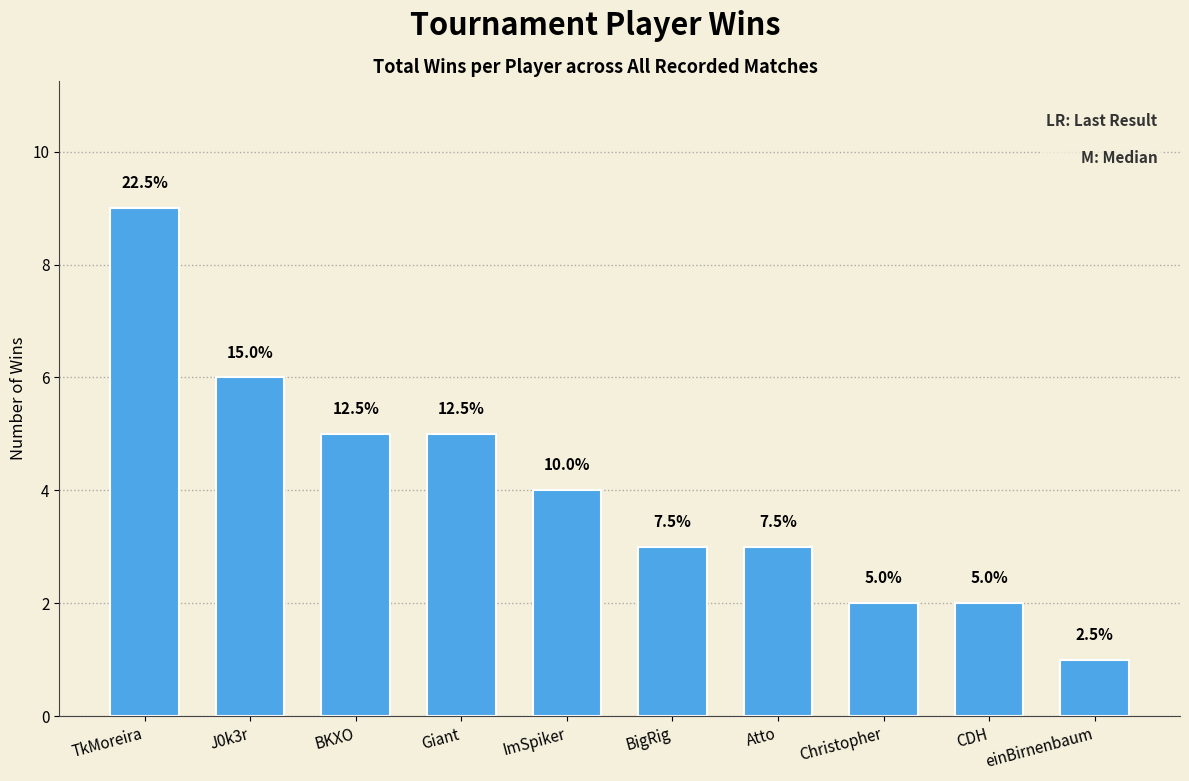

What is the change in value from ImSpiker to CDH?

-2